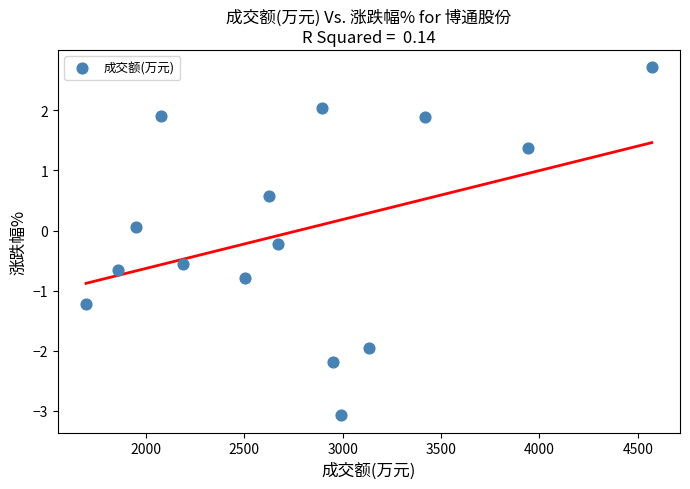

What is the range of X values (max minus min)?

2873.0